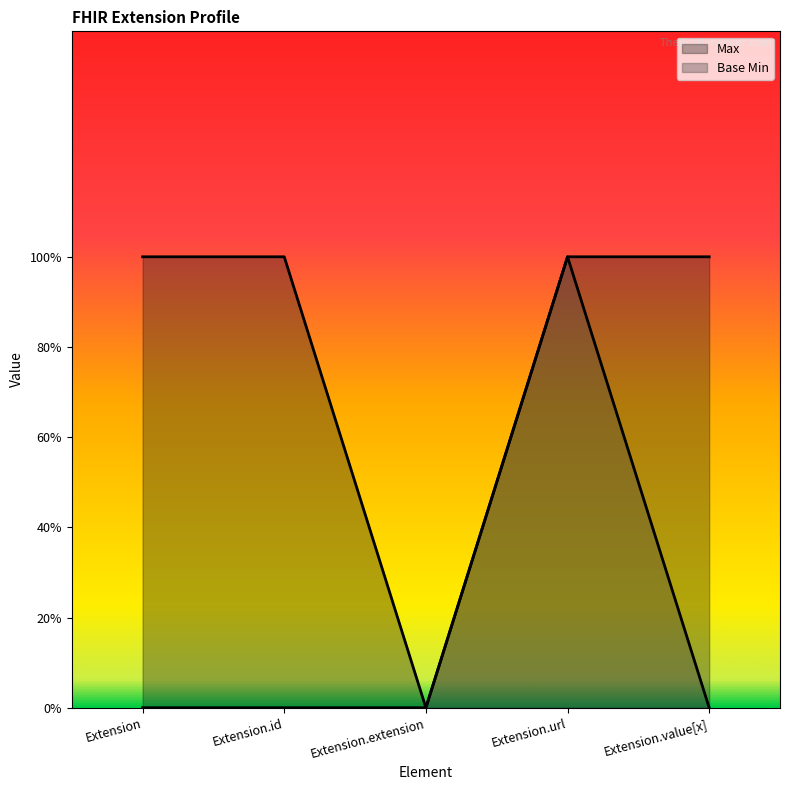

True or false: Base Min and Max intersect in this chart.

False